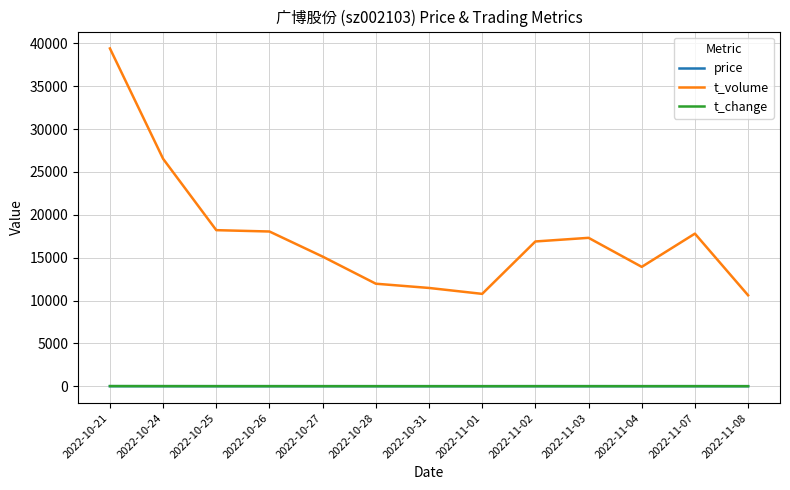

The price series shows 5.1 at 2022-11-01. True or false?

True